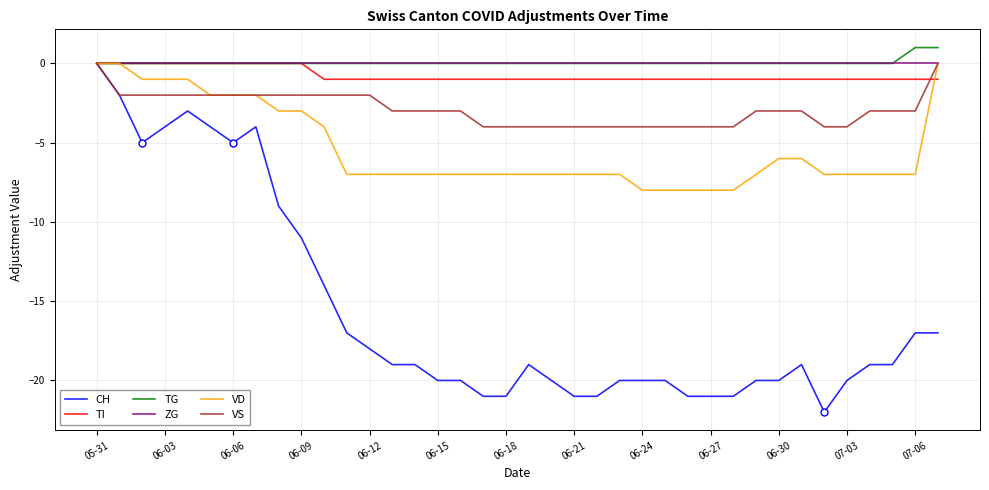

The value of ZG at 06-03 is 0. True or false?

True